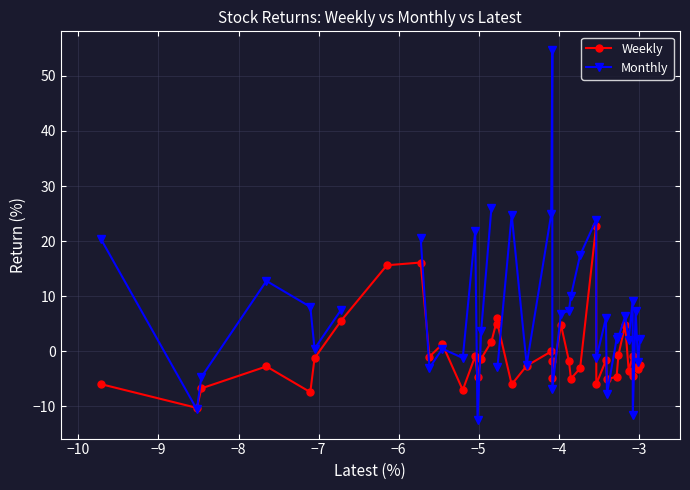

True or false: Weekly has more than 2 points higher than both neighbors.

True